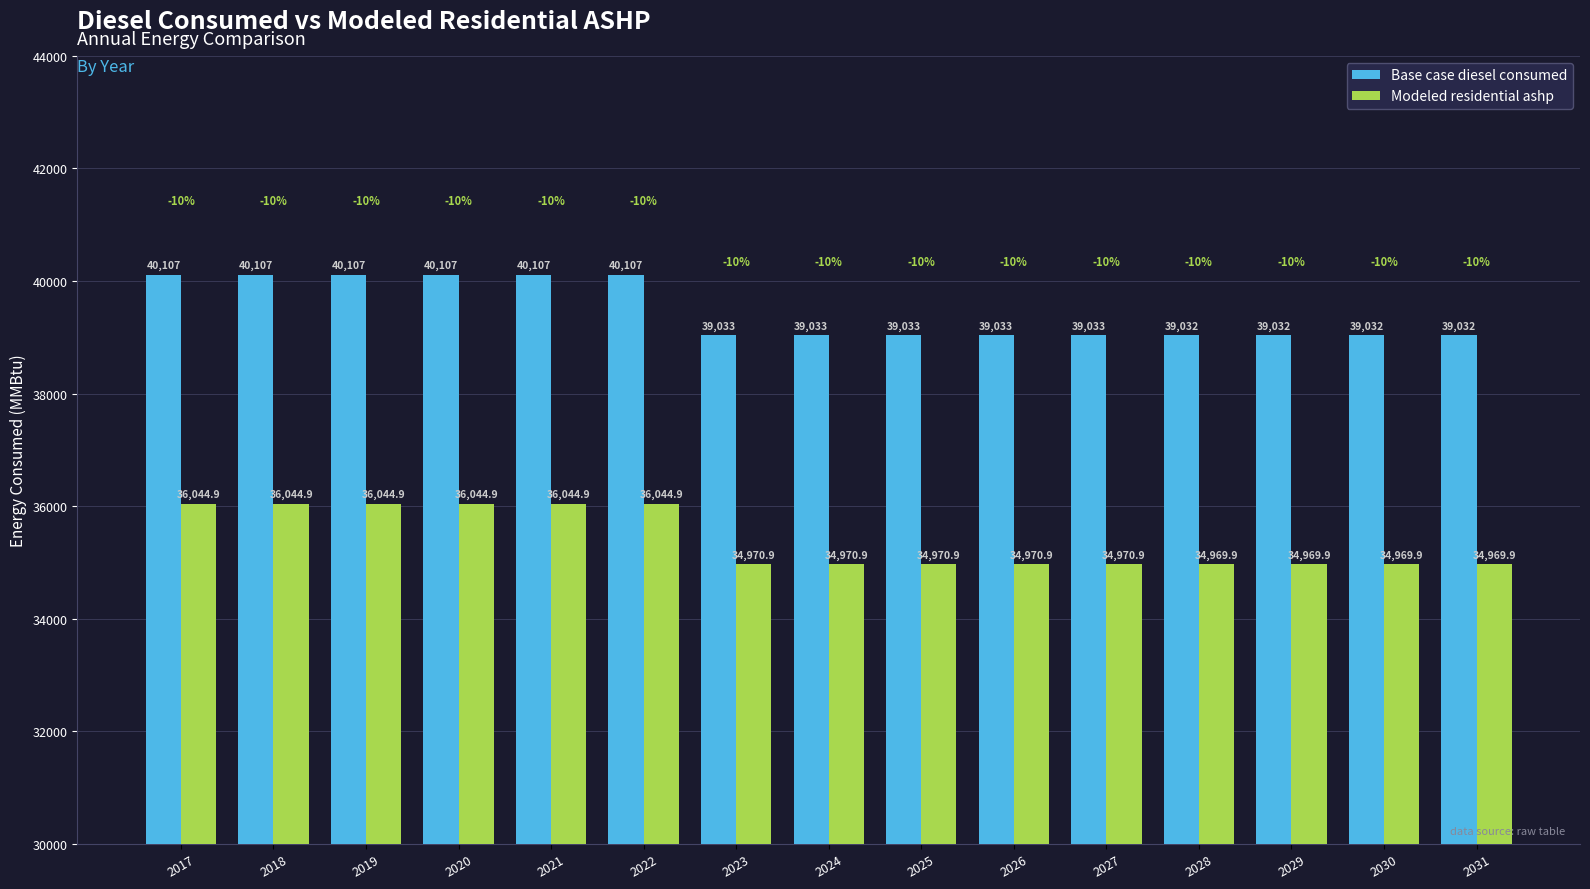

Does the chart contain stacked bars?

No